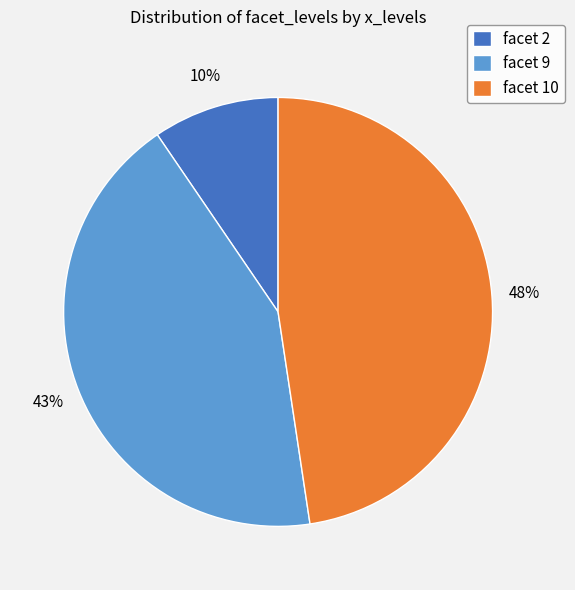

Which category has the biggest portion of the pie?

facet 10